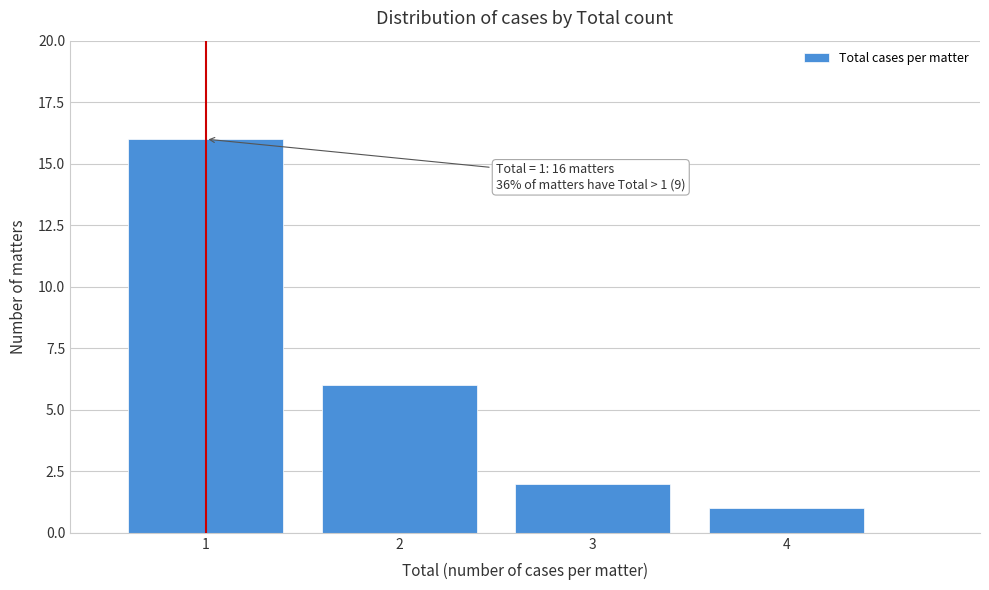

Which range on the x-axis has the tallest bar?

0.5 to 1.5